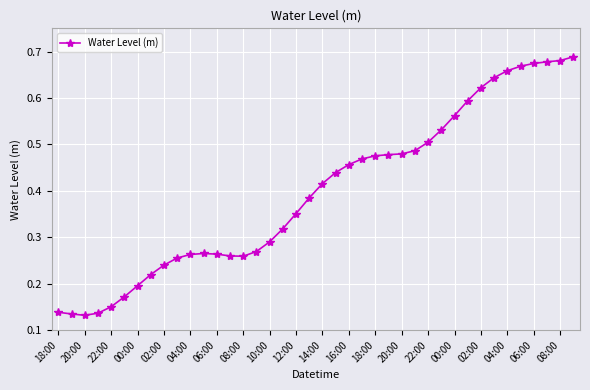

Count the values in the range 0 to 1.

40